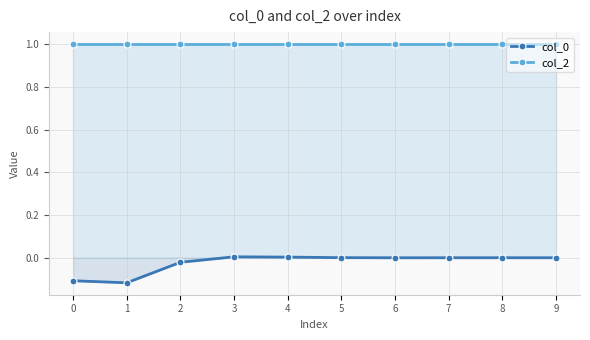

Which series has the largest range (max minus min)?

col_0